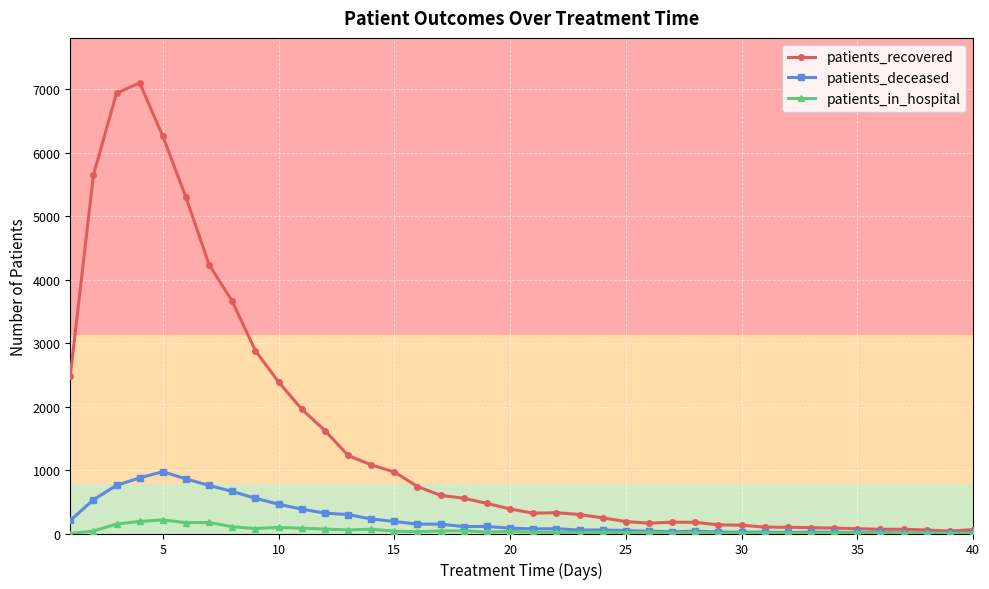

List the series in order of their peak value, highest first.

patients_recovered, patients_deceased, patients_in_hospital